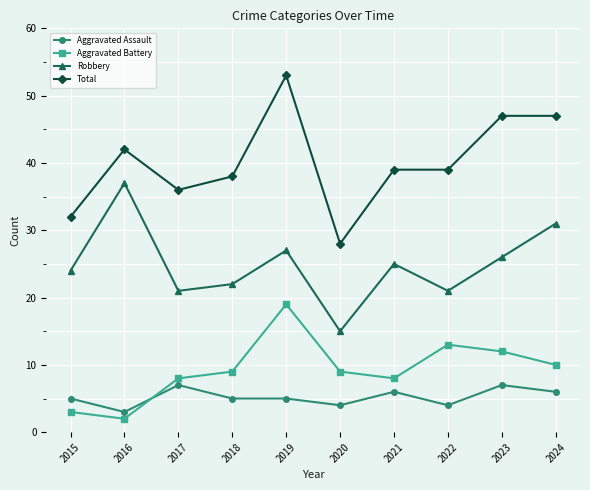

What is the average value of the Aggravated Battery series?

9